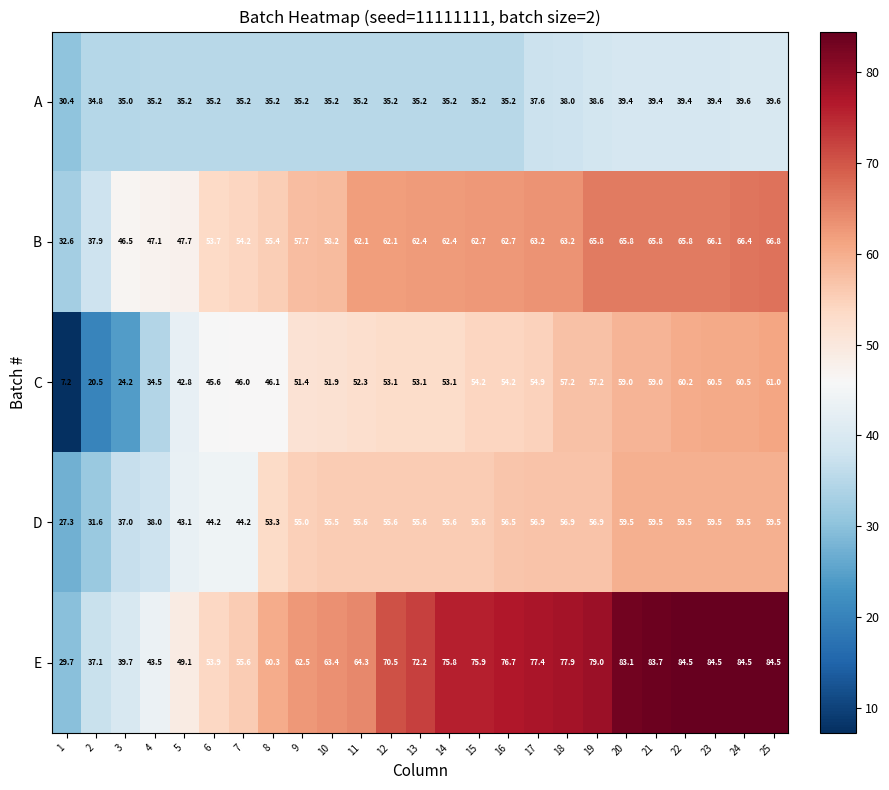

What is the spread (max minus min) of values at 12?

35.3